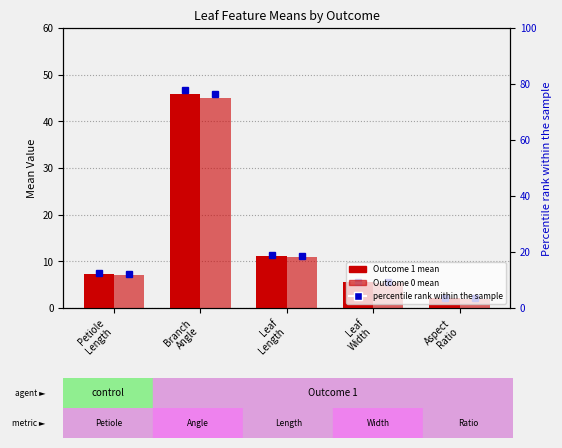

Which series has the largest range (max minus min)?

Outcome 1